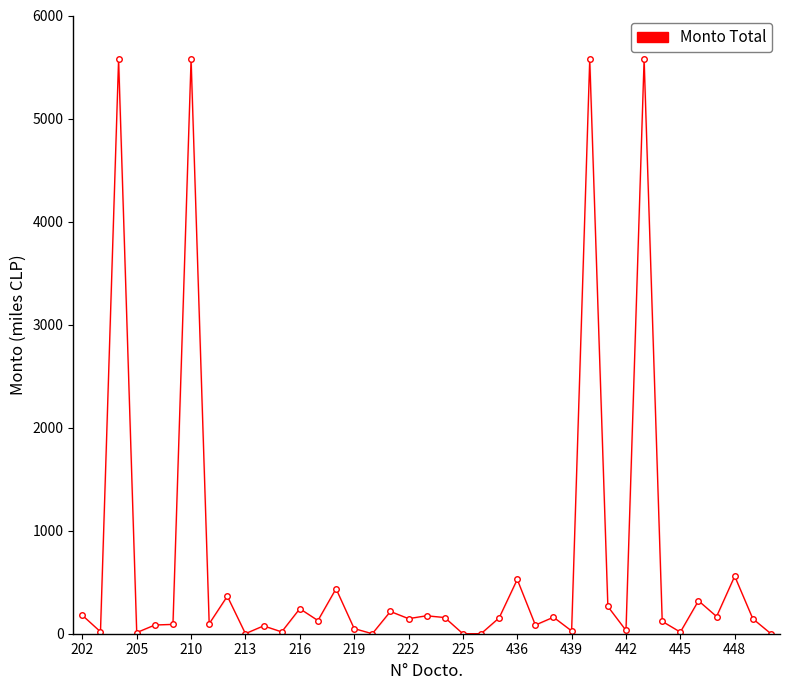

True or false: the data has more than 2 interior local peaks.

True